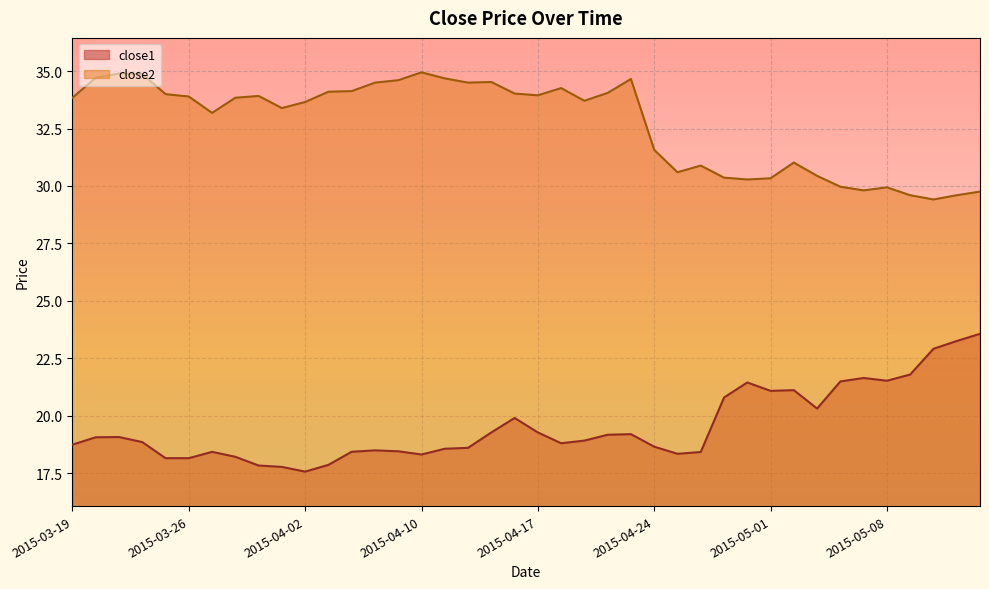

Rank the series by their maximum value, from lowest to highest.

close1, close2